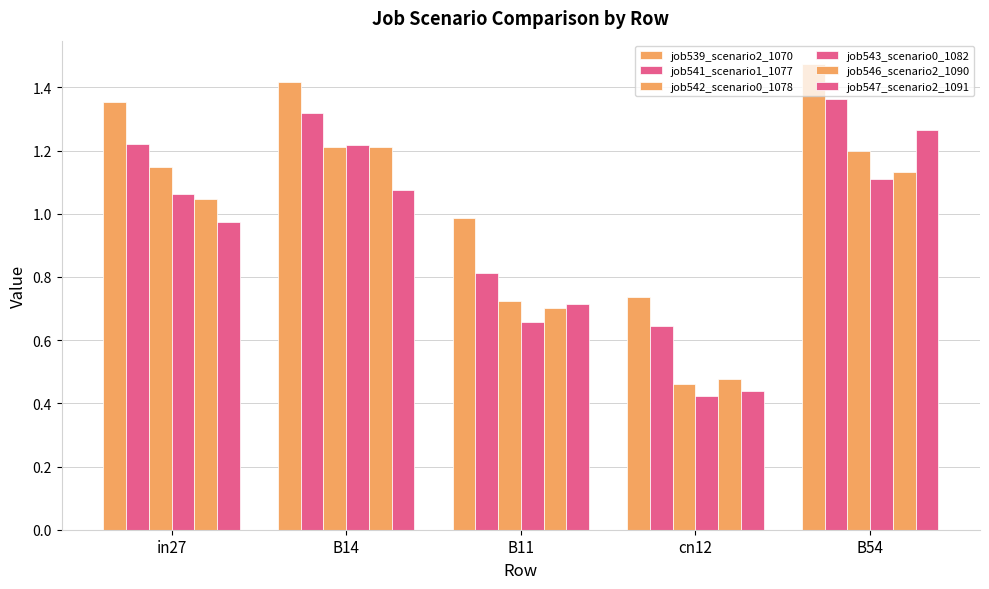

Are the bars horizontal?

No